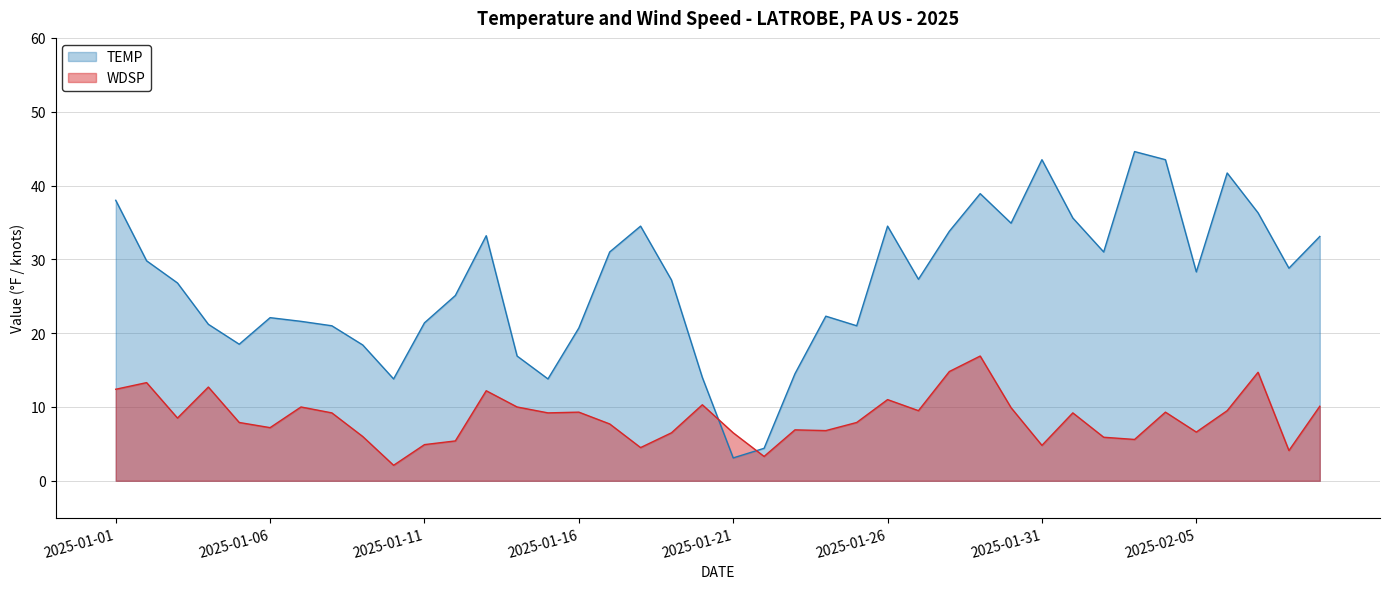

Is it true that WDSP equals 6.5 at 2025-01-21?

True